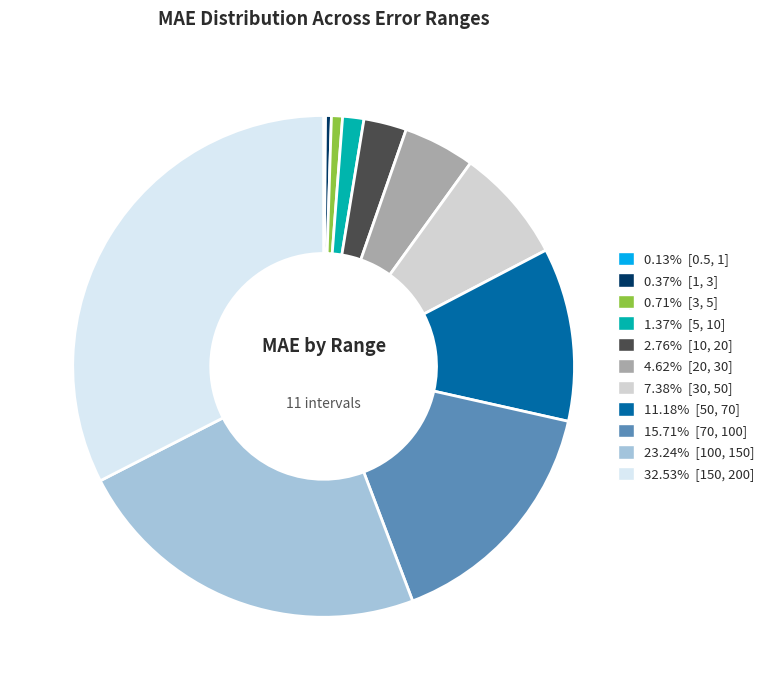

Is there a majority slice in this chart?

No